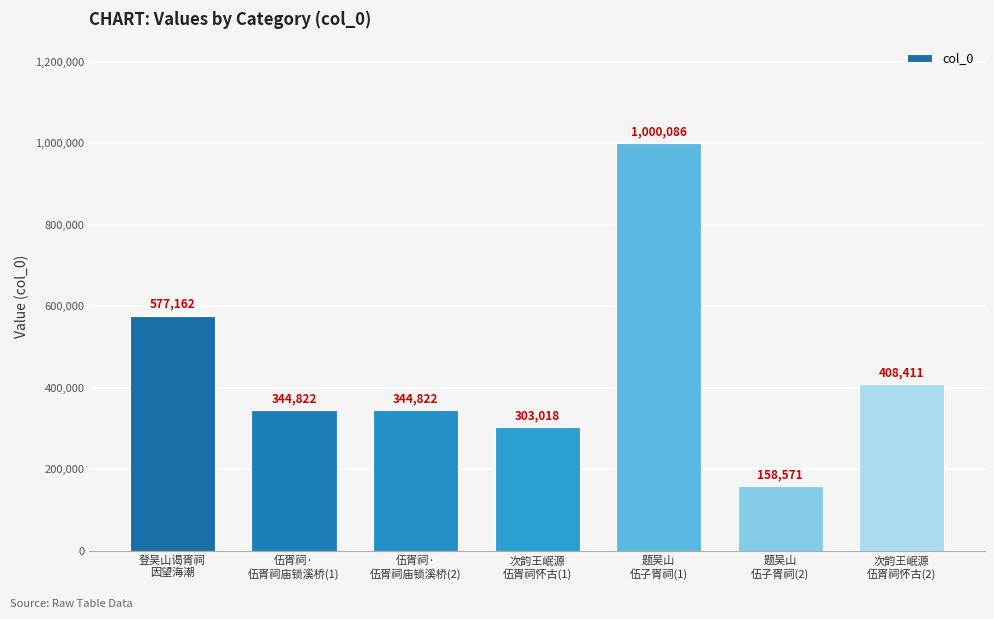

What is the difference between the second highest and minimum values?

418591